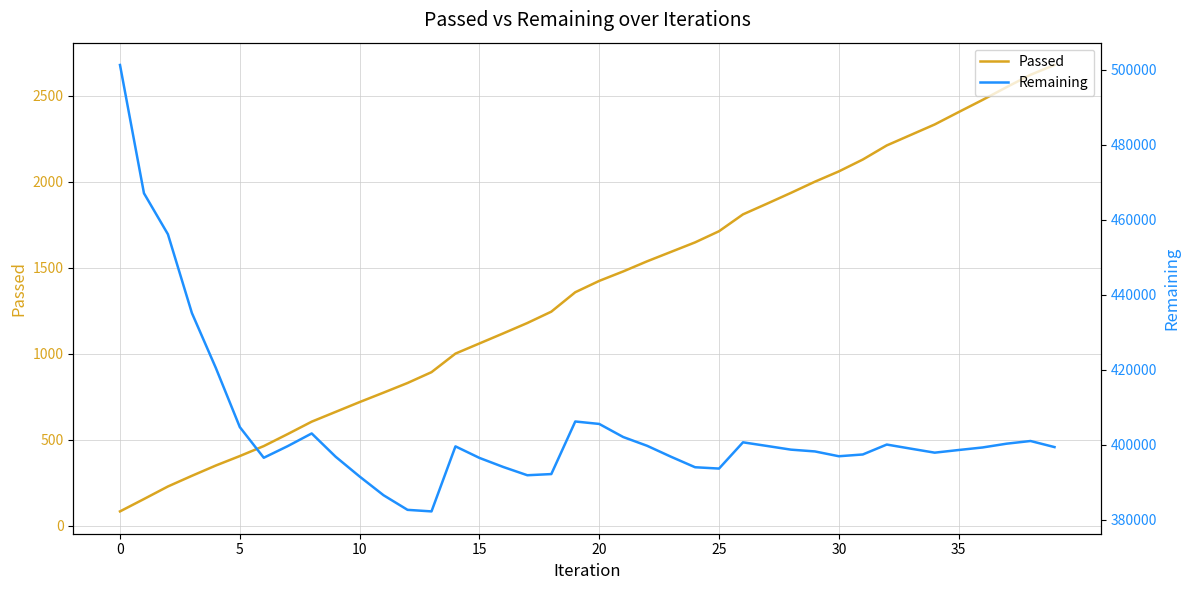

What is the maximum value for Passed?

2680